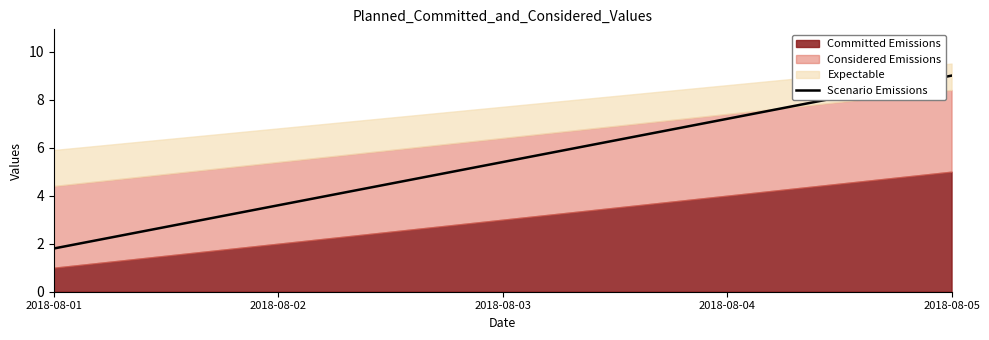

Rank the categories by Scenario Emissions value from lowest to highest.

2018-08-01, 2018-08-02, 2018-08-03, 2018-08-04, 2018-08-05